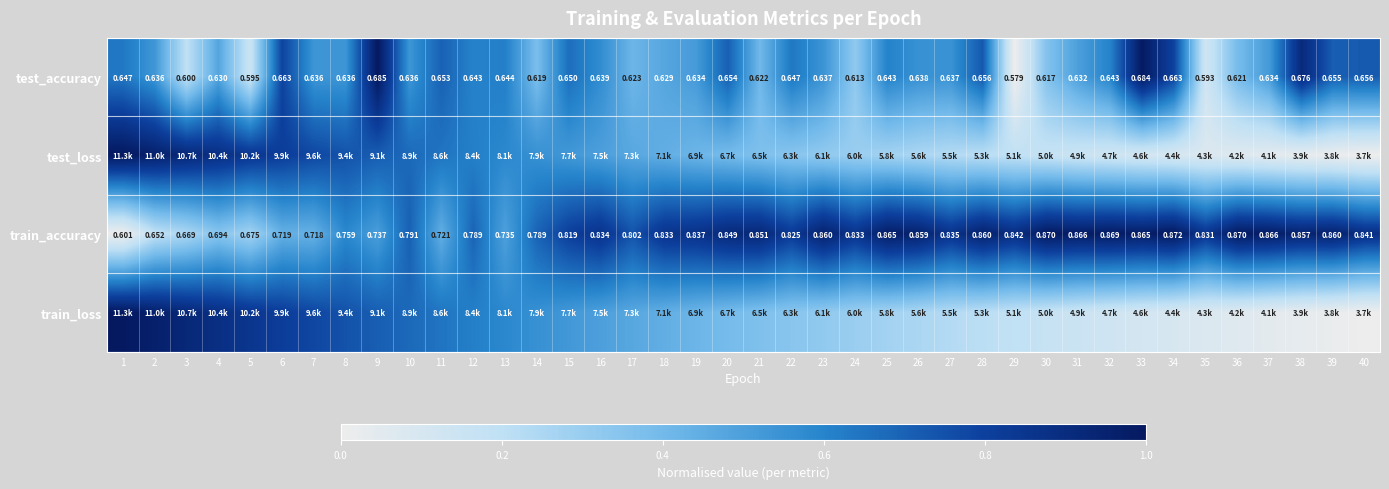

What is the total value across all series at 32?

1.9